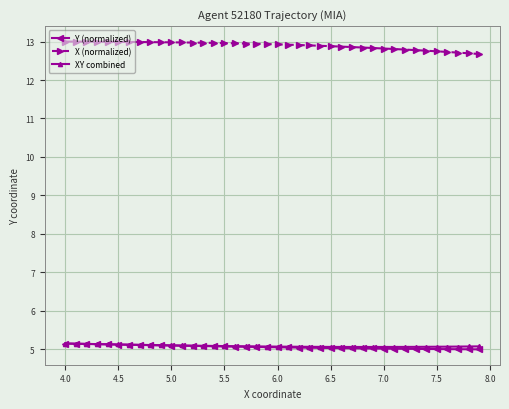

What is the value of the XY combined point at the 4th from the left?

5.1